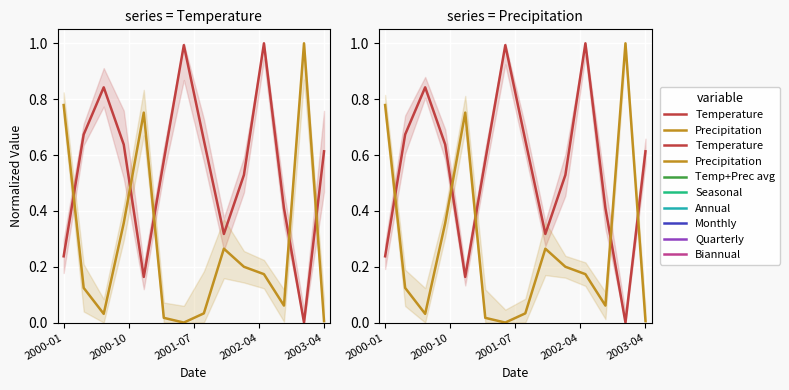

What is the total value across all series at 2003-04?

0.6